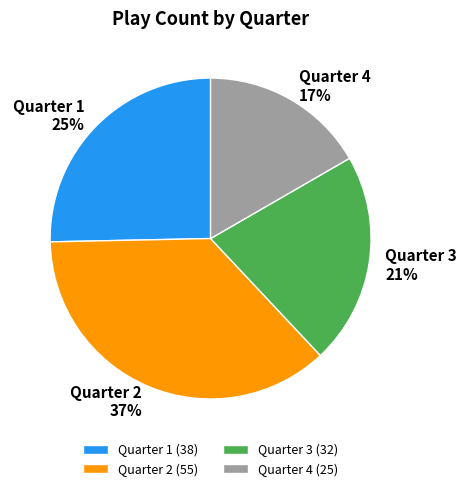

How many segments does this pie chart have?

4